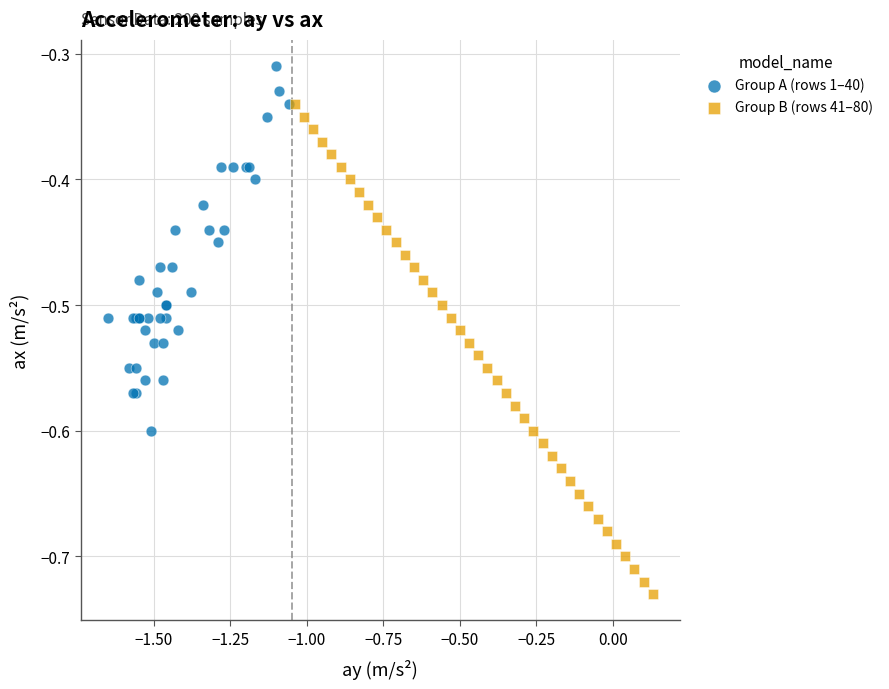

Which series has the widest spread of Y values?

Group B (rows 41–80)